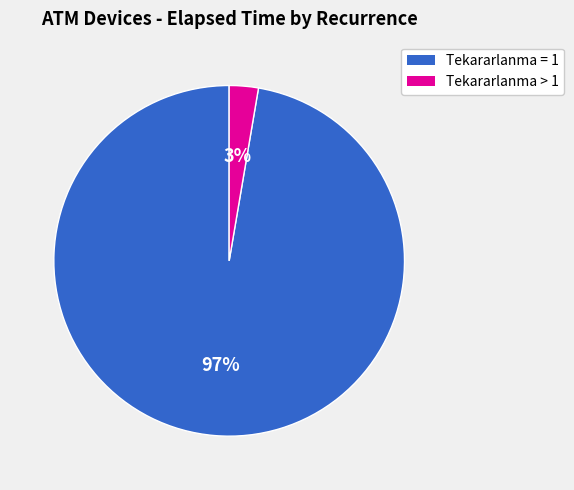

To the nearest percent, what is the average slice percentage?

50%